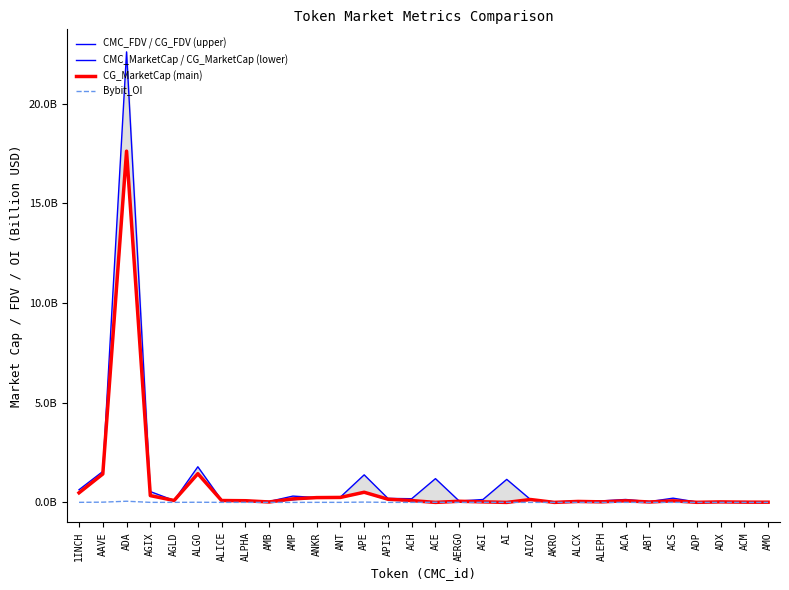

How many distinct data groups are displayed?

4